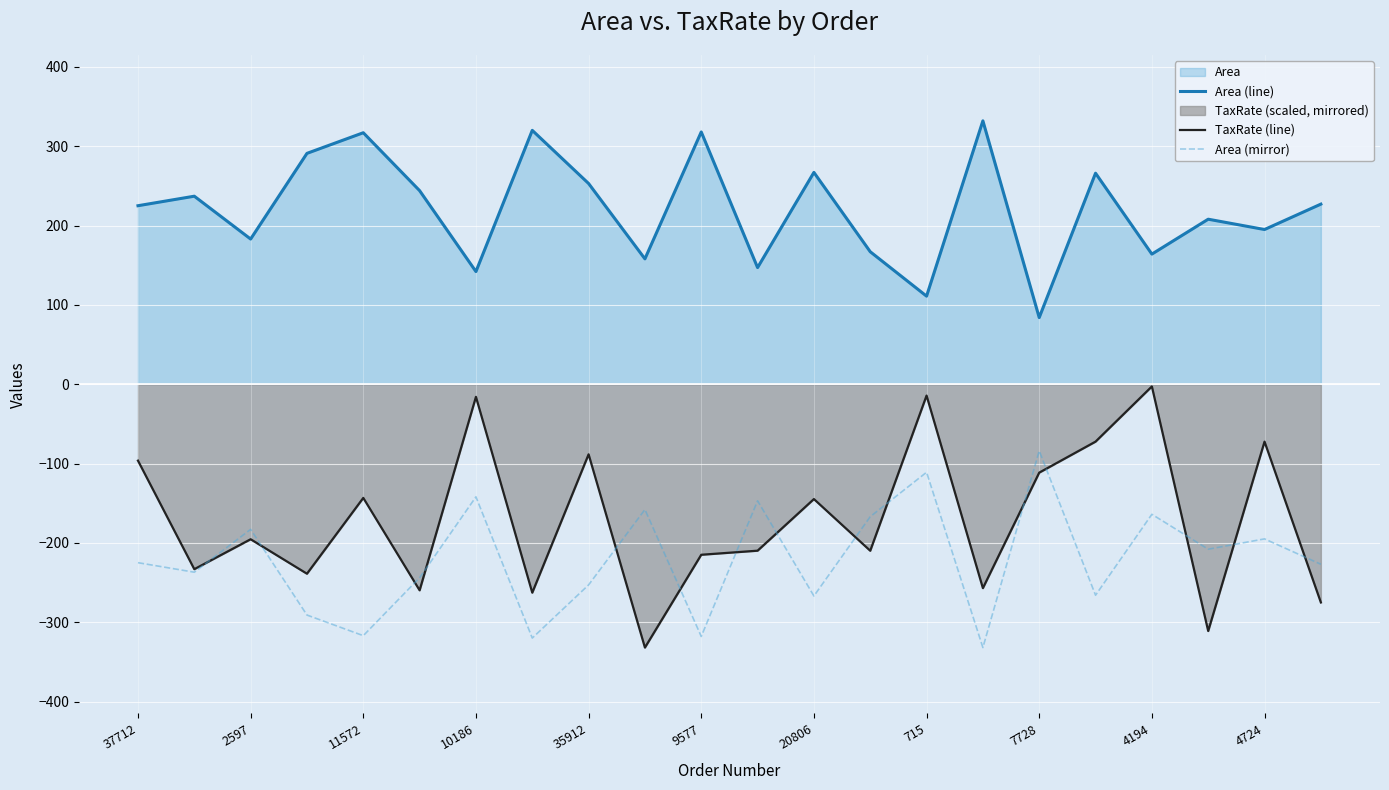

How many values in the Area (line) series are below 227?

11